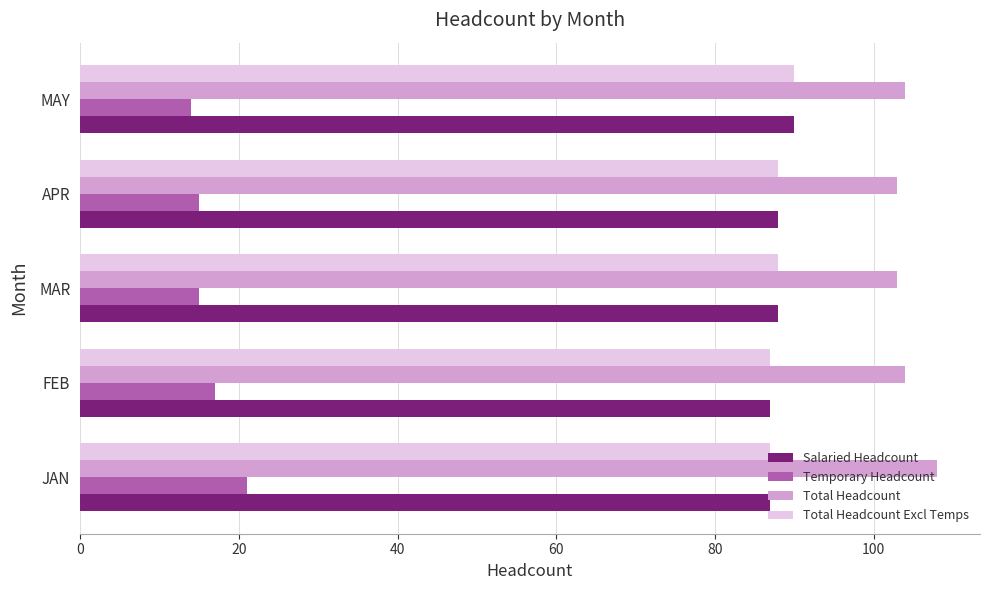

What is the spread (max minus min) of values at MAY?

90